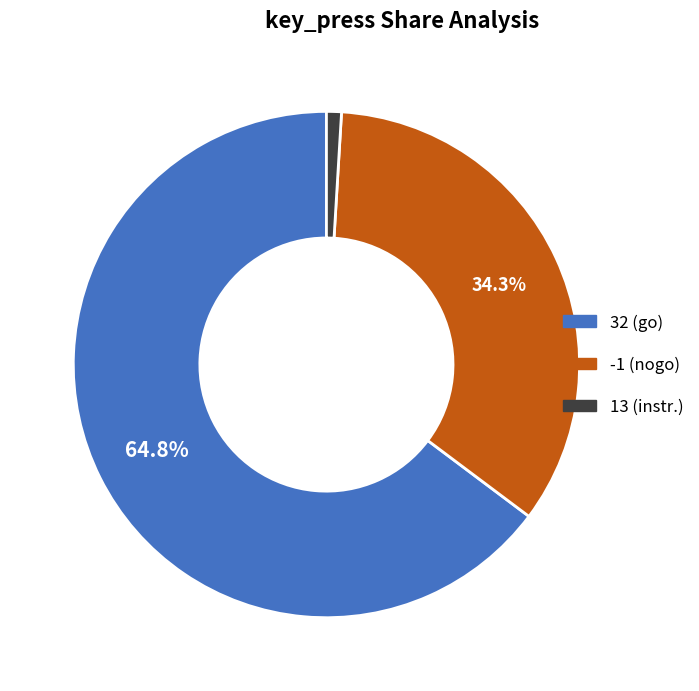

What percentage do -1 and 32 together represent?

99.0%